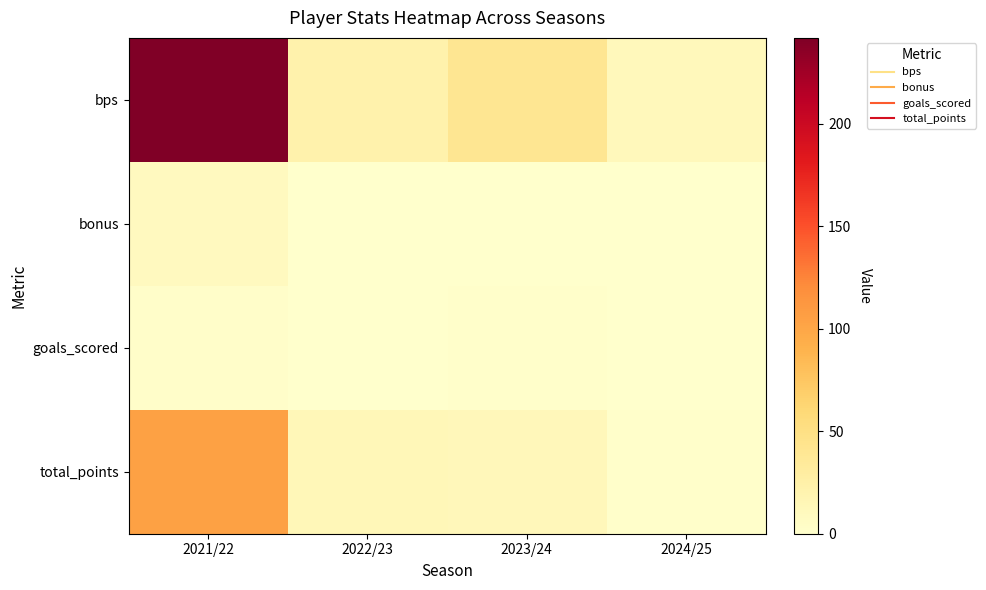

Which label corresponds to the largest value in the chart?

2021/22